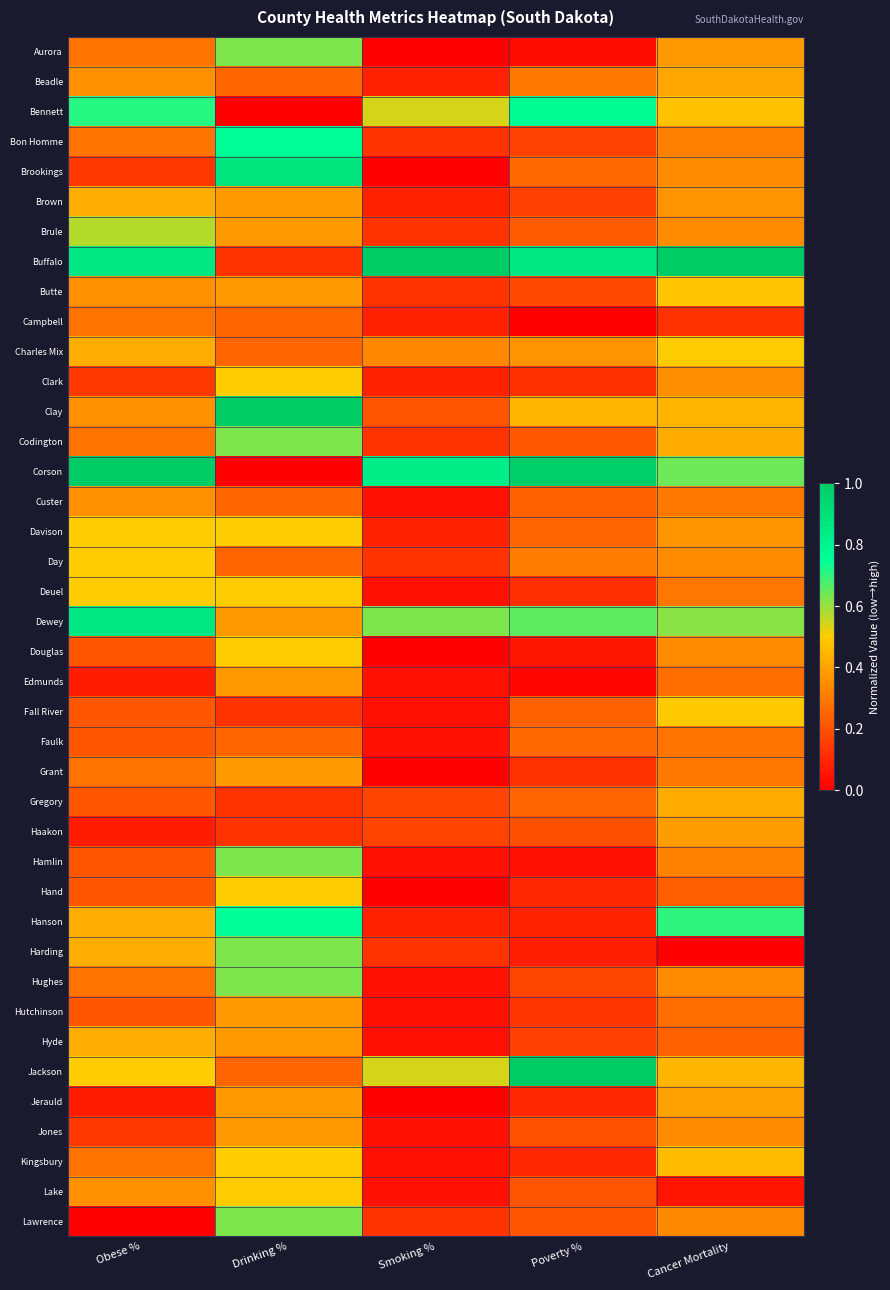

At how many categories does at least one series exceed 0?

5